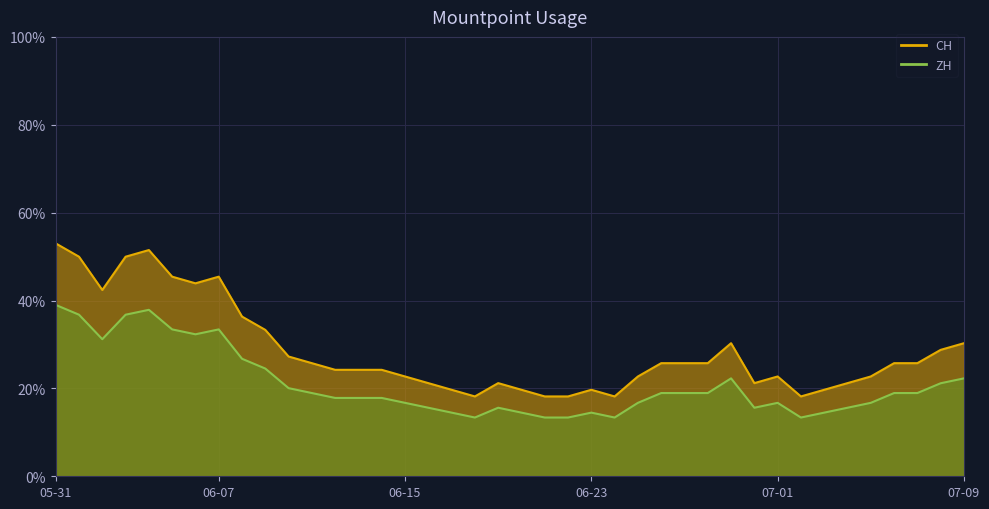

What is the label of the 10th point from the left?

2020-06-09